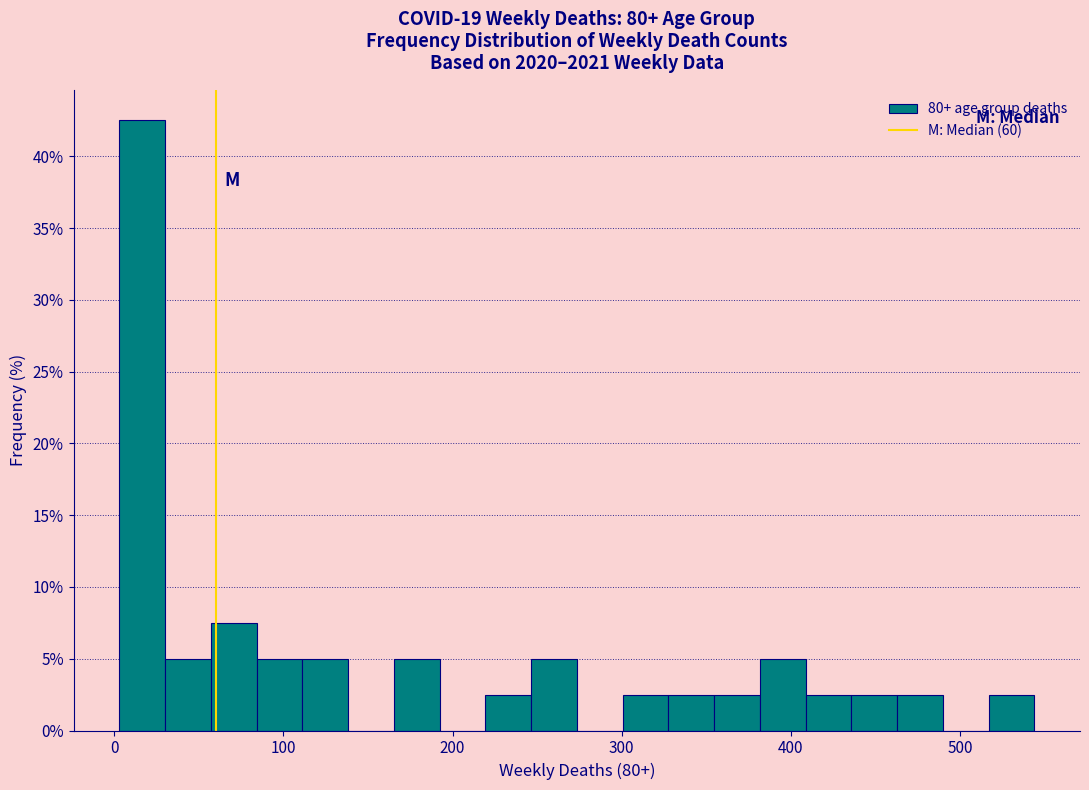

Read against the x-axis, roughly where is the centre of the tallest bar?

20